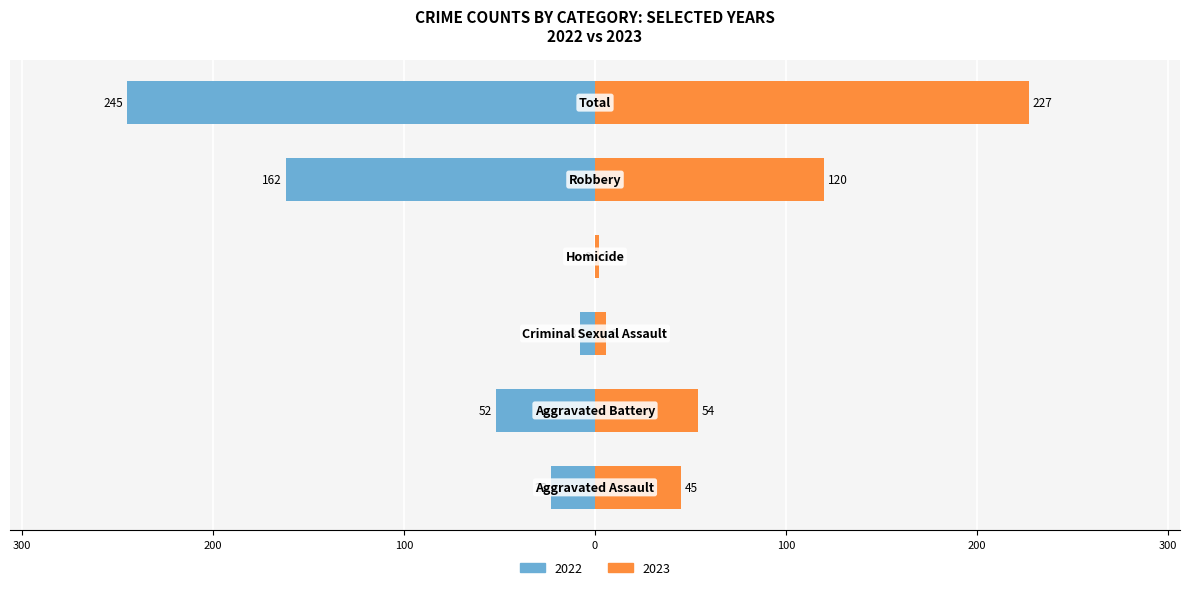

Which series has the largest total across all categories?

2022